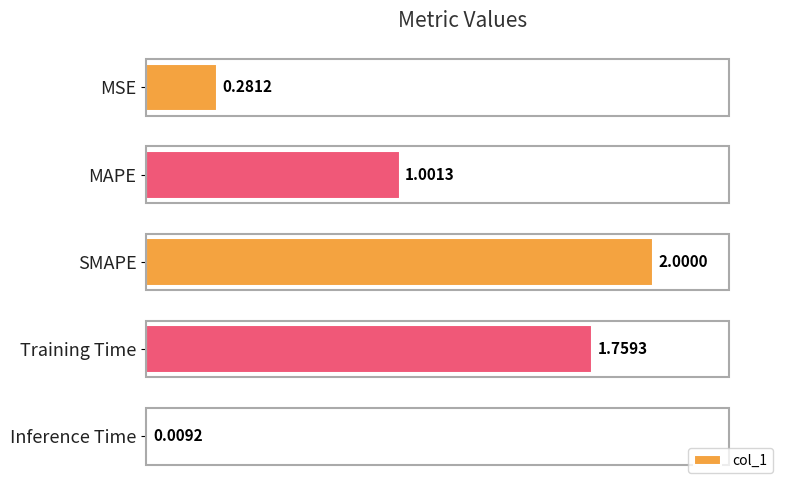

Between MAPE and MSE, which is larger?

MAPE